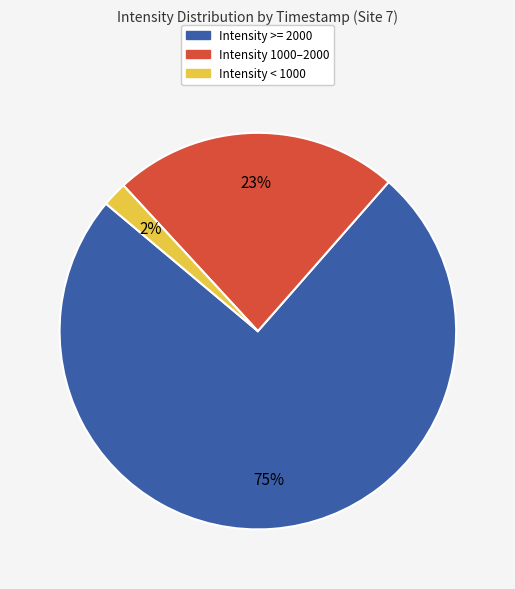

To the nearest percent, what is the average slice percentage?

33%